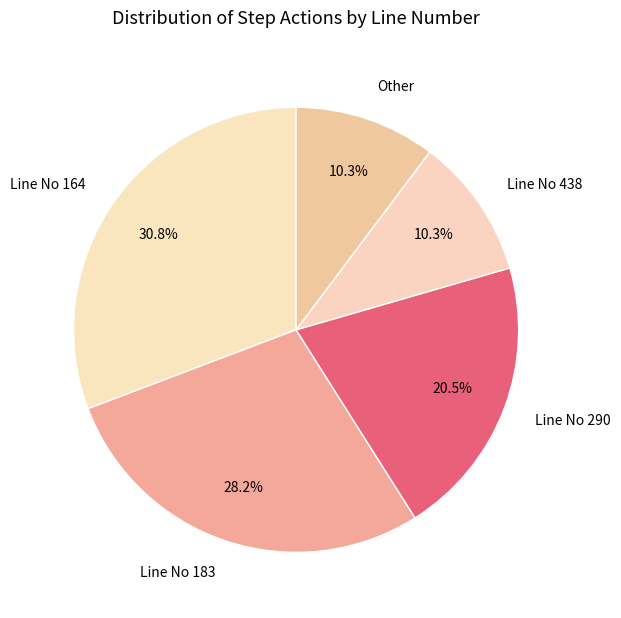

Approximately how many times larger is the value at Line No 164 compared to Other?

3.0